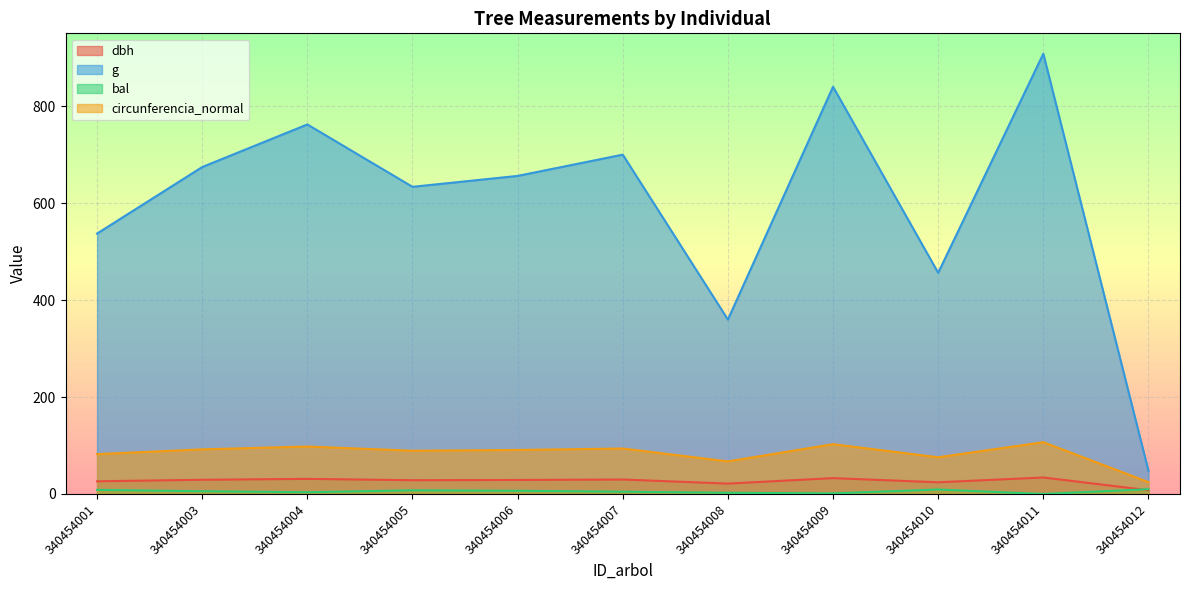

At which label is dbh closest to 20?

340454008